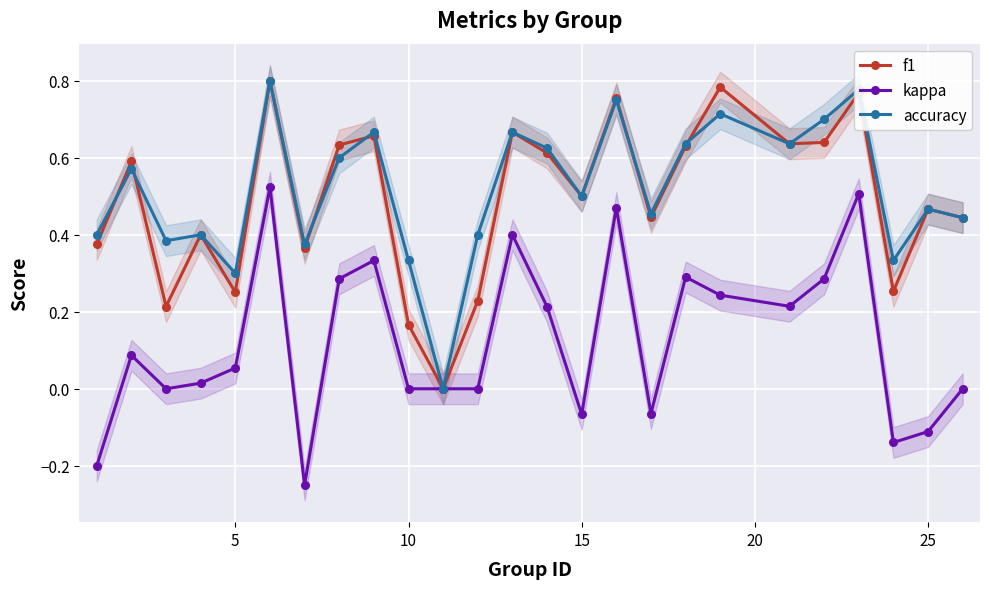

What is the value of the f1 point at the 15th from the left?

0.5